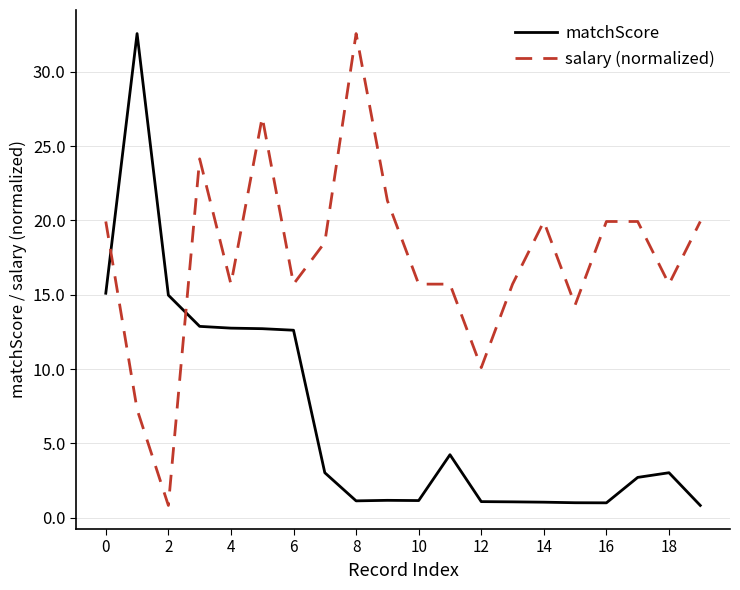

What is the smallest value displayed?

0.8